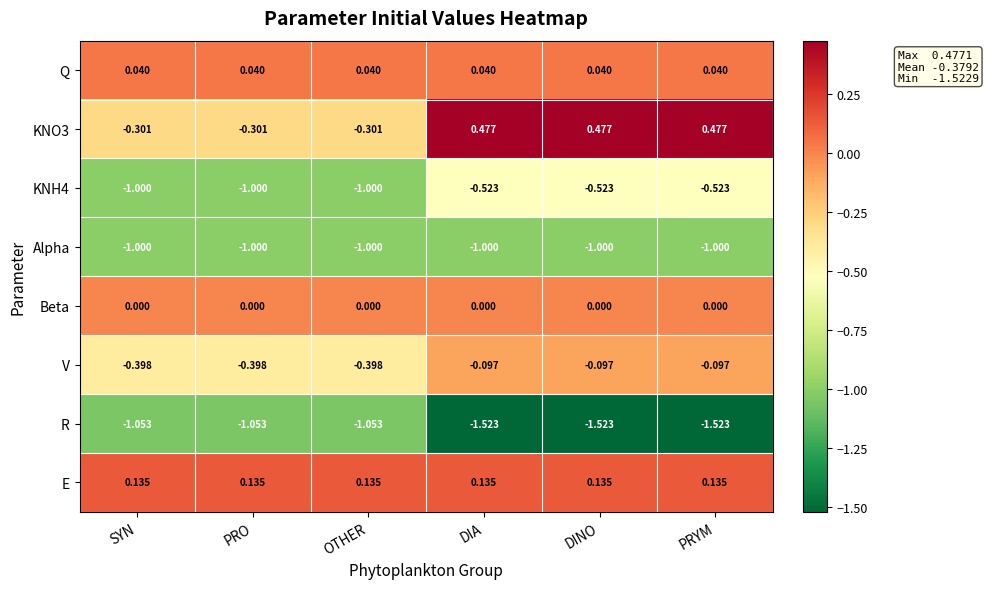

How many distinct data groups are displayed?

8